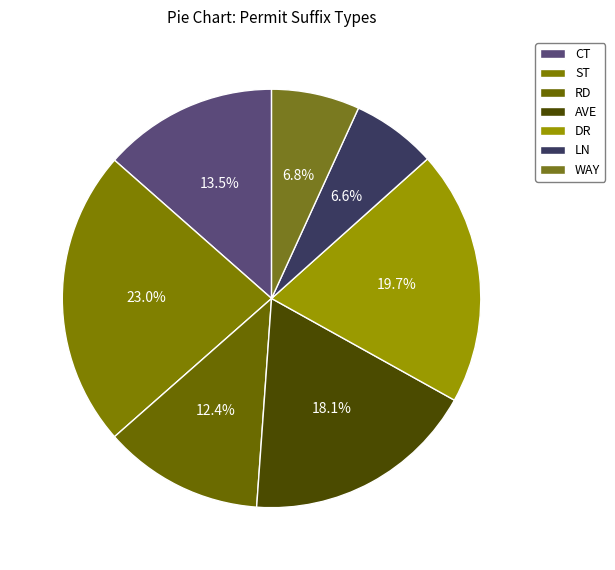

How much of the chart is everything except CT?

86.5%